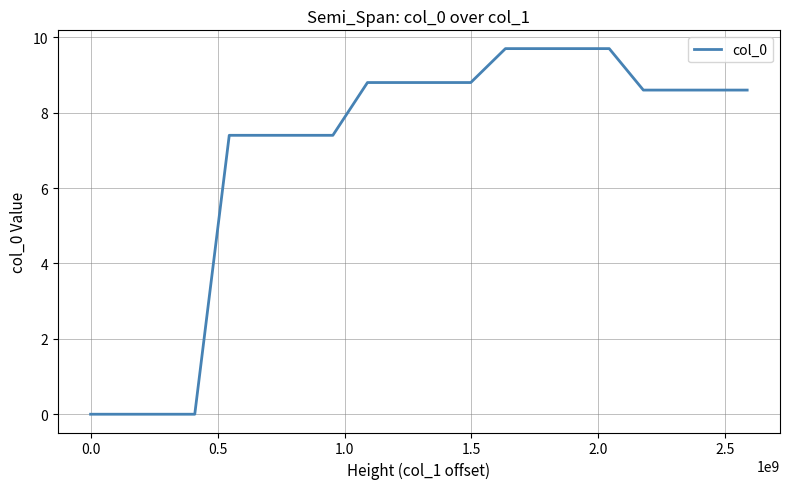

What is the difference between the maximum and minimum values?

9.7